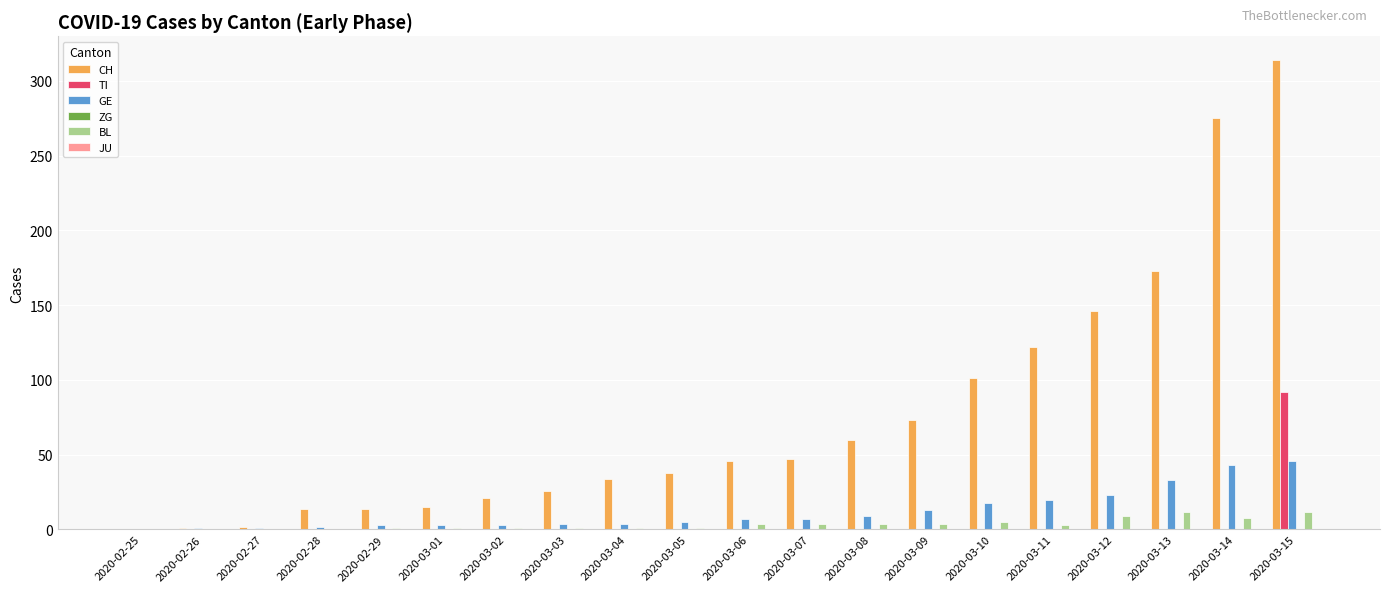

At which label is CH closest to 157?

2020-03-12